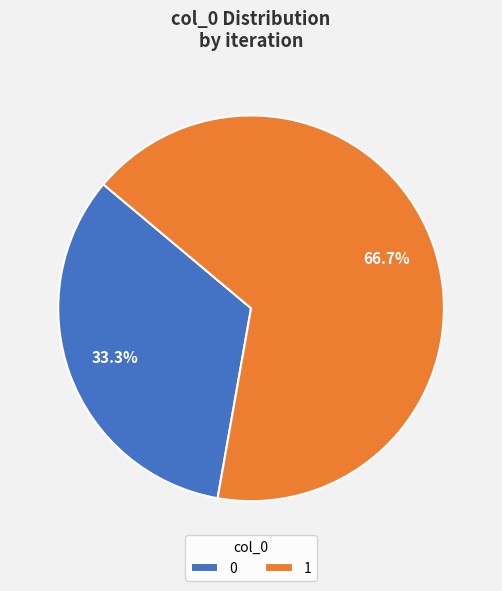

To the nearest percent, what is the difference between the largest and smallest slice percentages?

33%